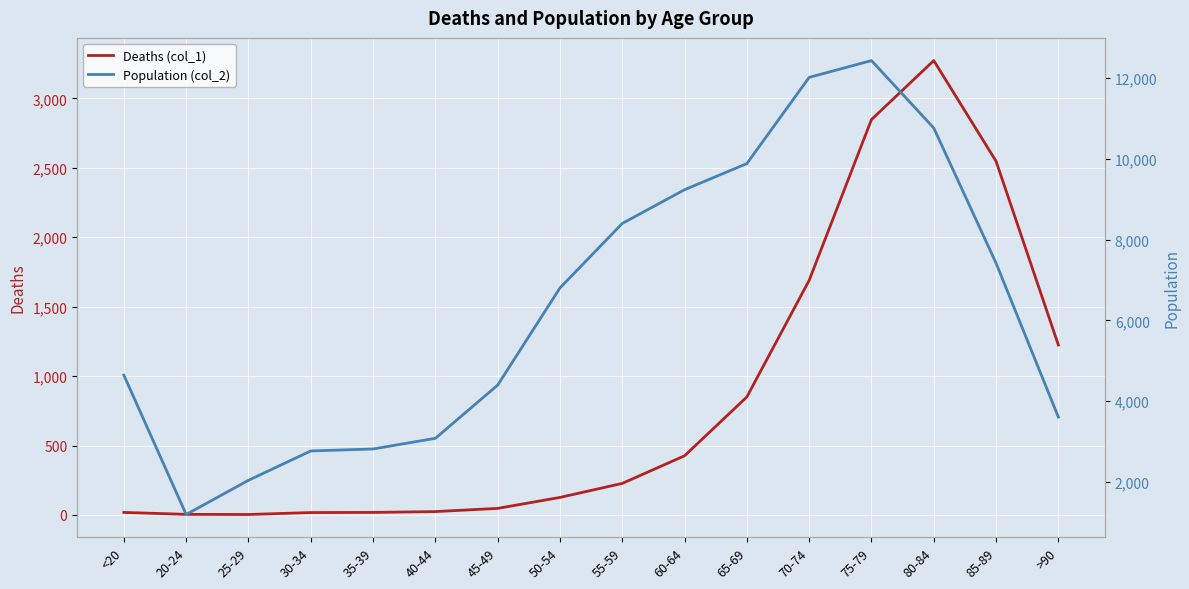

What is the difference between the highest and lowest values at 75-79?

9586